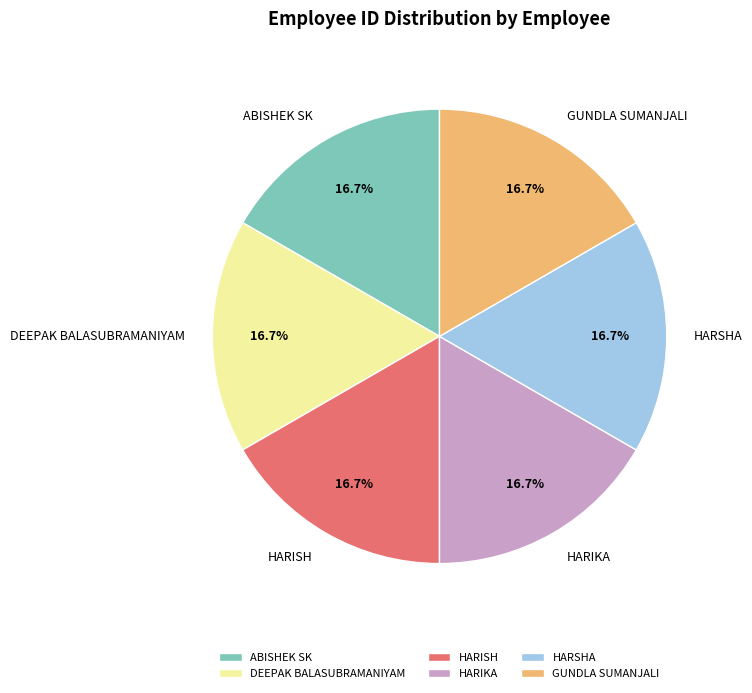

How many slices are in this pie chart?

6